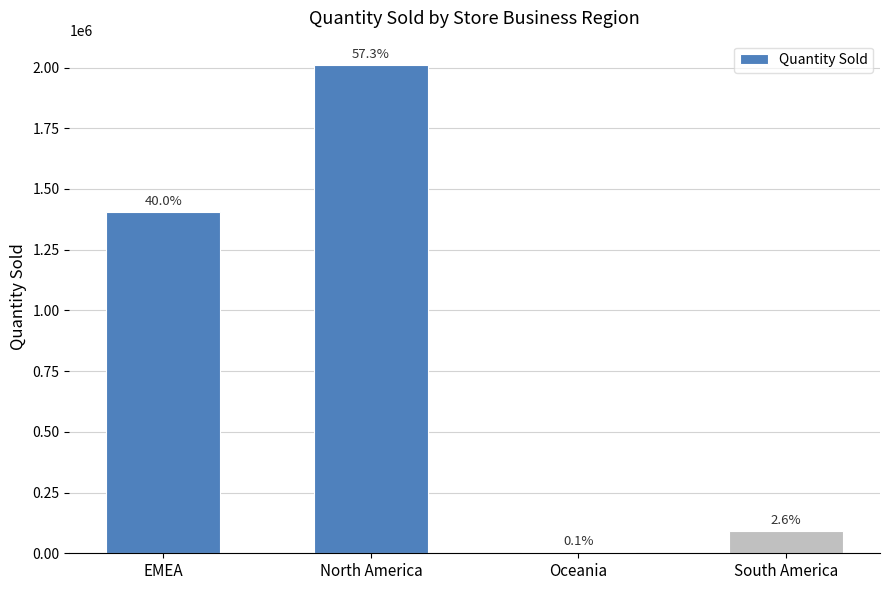

What is the difference between the second highest and second lowest values?

1313611